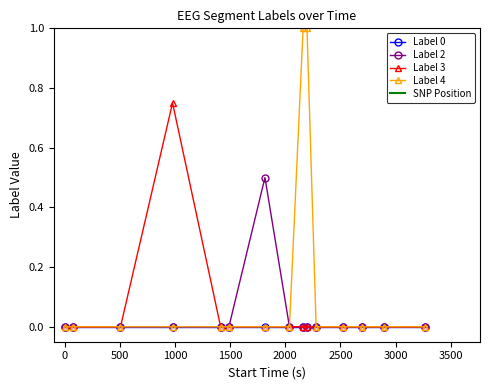

What is the highest value of the Label 2 series?

0.5